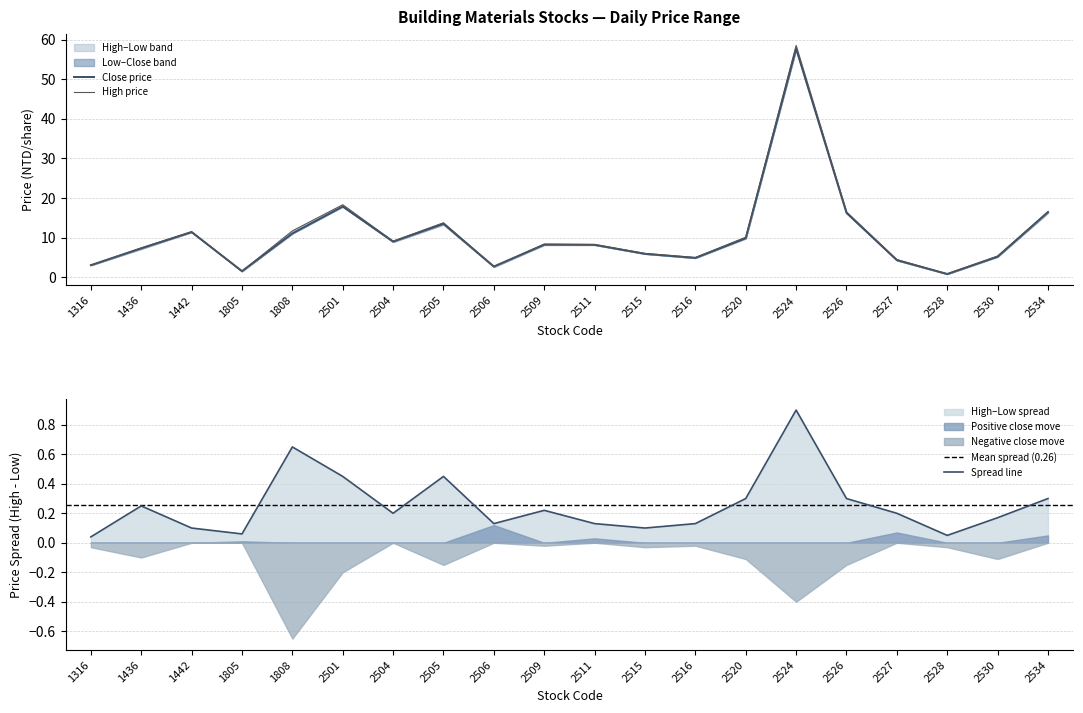

The value of Spread line at 2509 is 0.1. True or false?

False